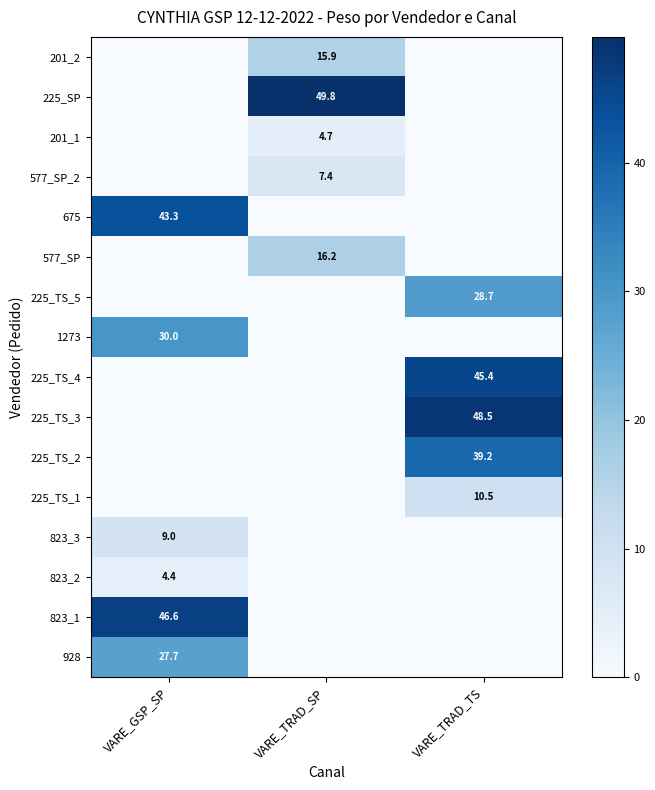

True or false: 577_SP_2 has a value of 7.4 at VARE_TRAD_SP.

True